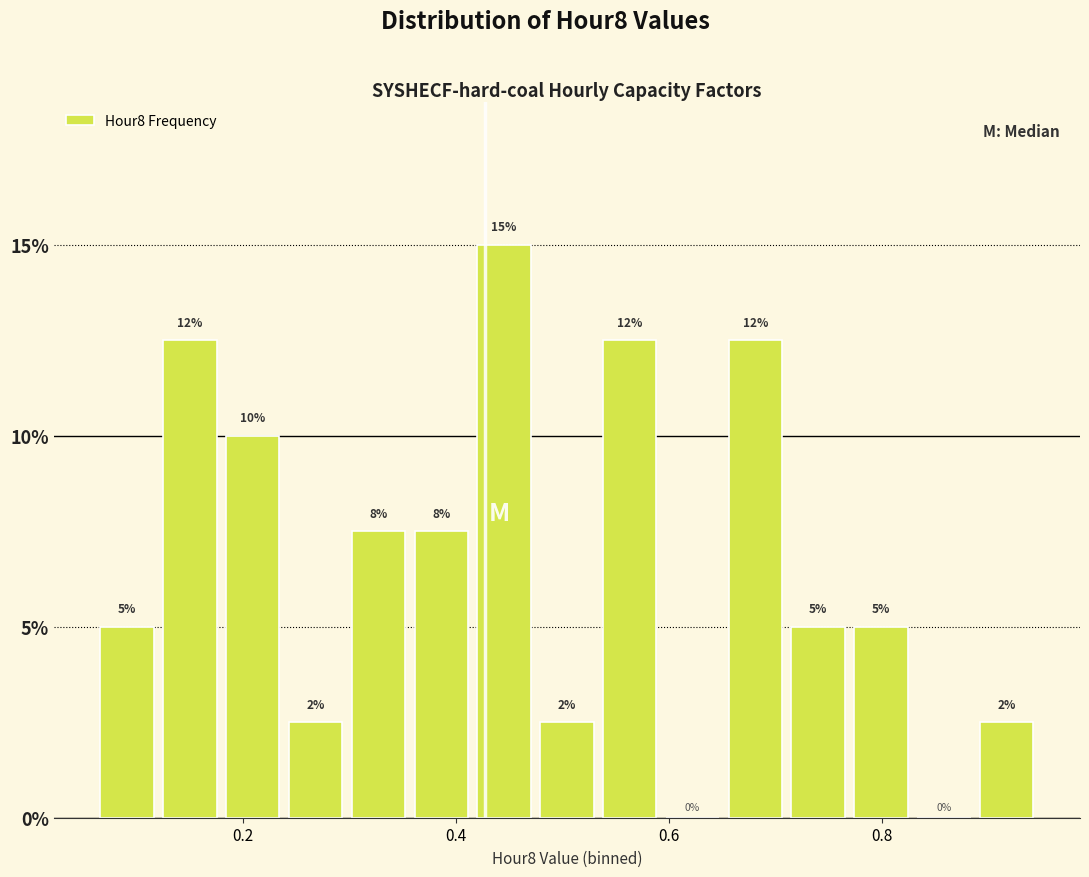

Read against the x-axis, roughly where is the centre of the tallest bar?

0.44